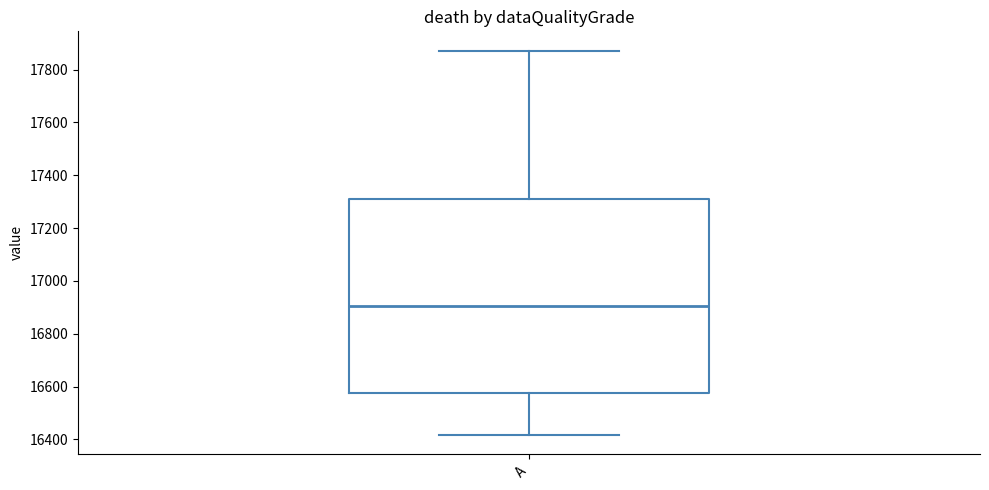

Transcribe this box plot: give where the median line is, the range the box spans, and where the two whiskers end, as read against the y-axis. The values are not printed on the chart, so give them approximately, as read against the axis.

median 16900, box 16580 to 17300, whiskers 16420 to 17880